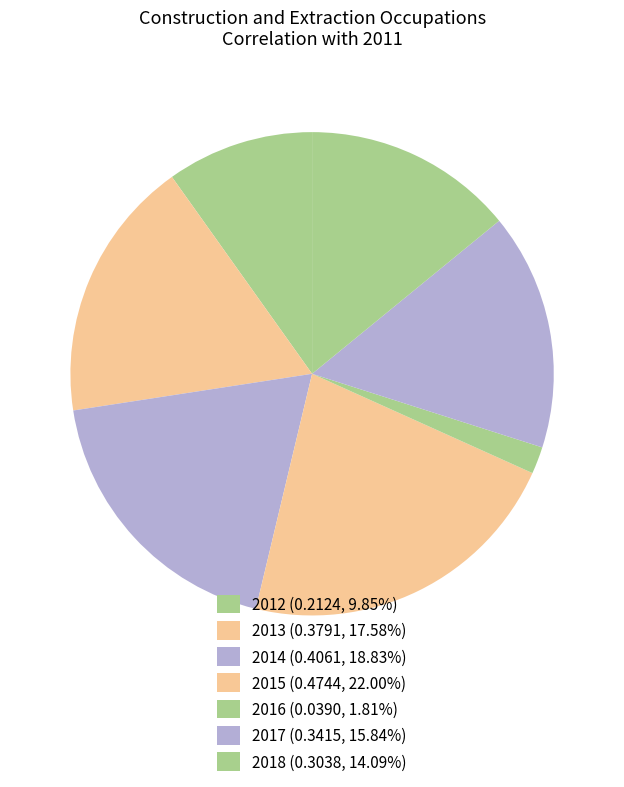

Is it true that 2017 is 23% of the pie?

False